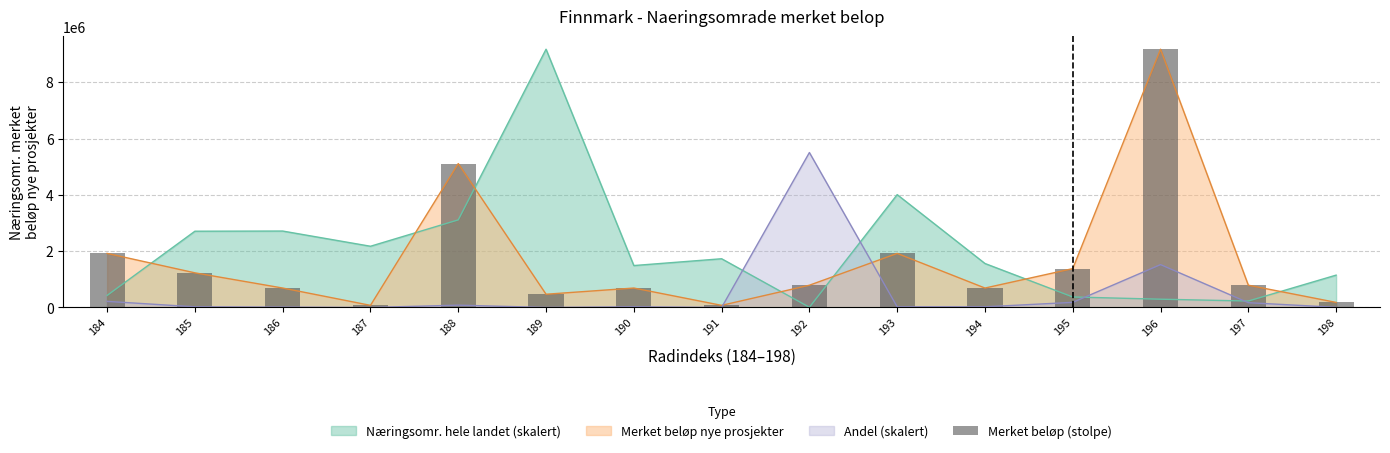

What is the difference between the values at 189 and 194?

220000